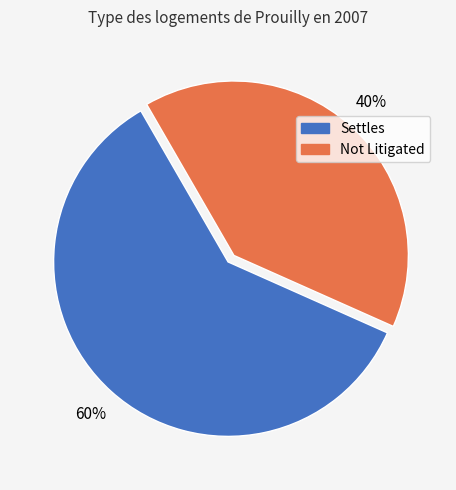

How many segments does this pie chart have?

2